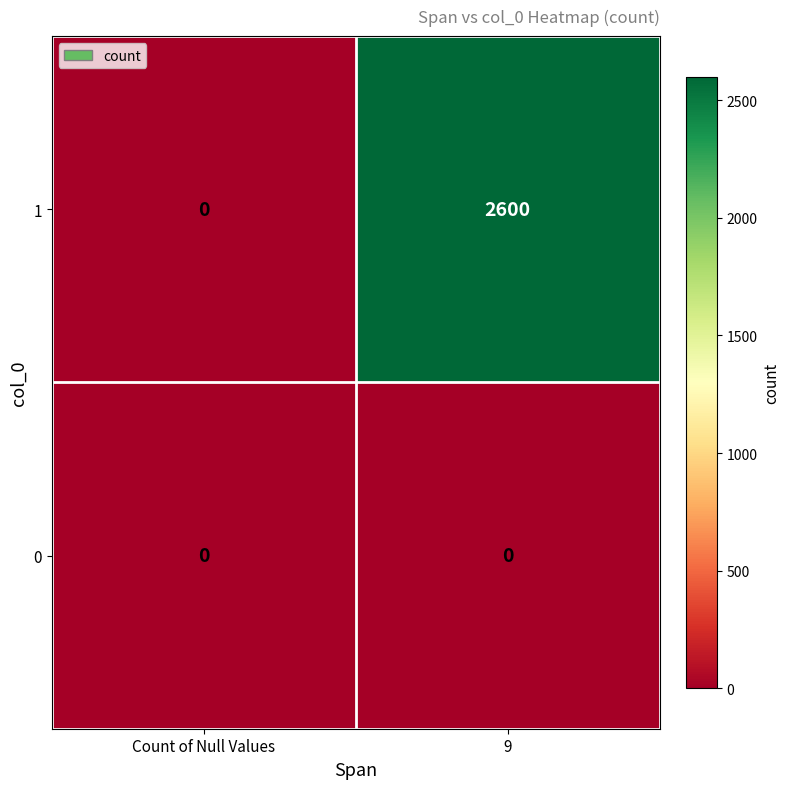

Reading left to right, transcribe all the data shown in this chart.

1: Count of Null Values=0	9=2600
0: Count of Null Values=0	9=0